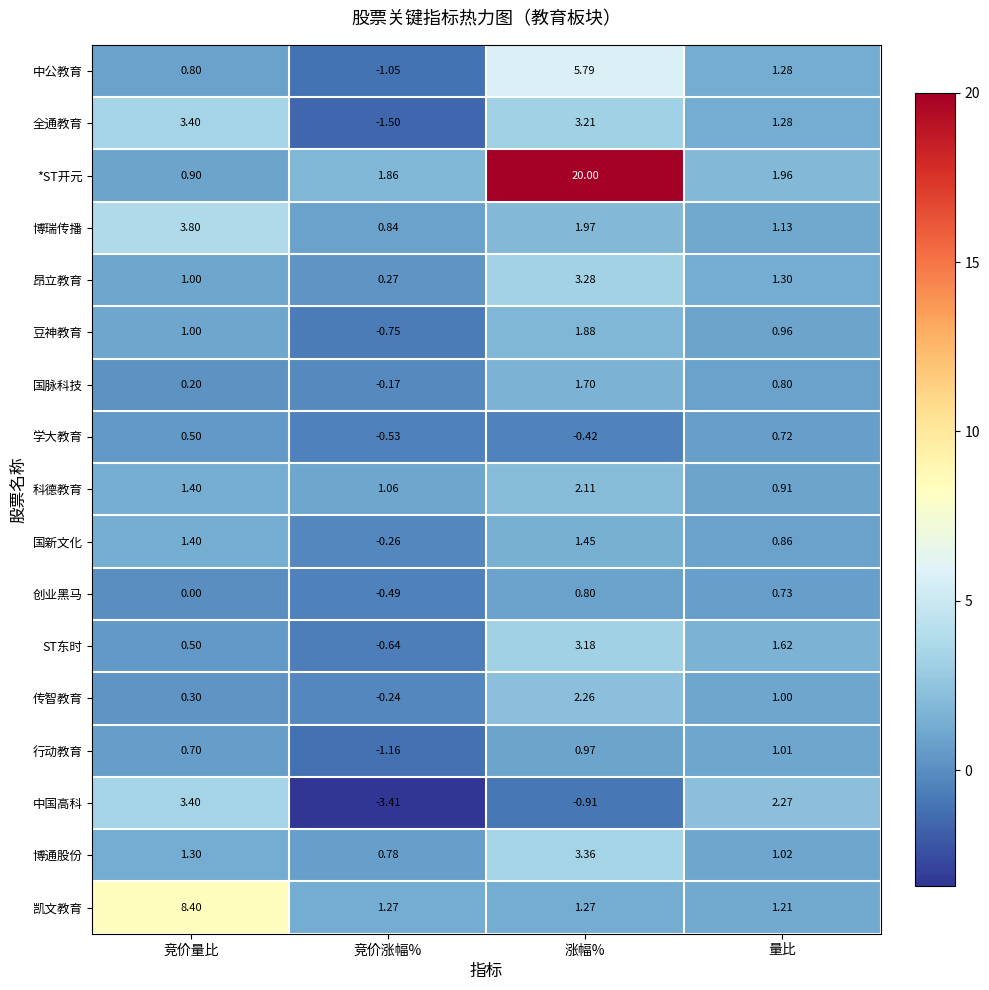

Is the value of 传智教育 at 竞价涨幅% greater than the value of 博瑞传播 at 涨幅%?

No